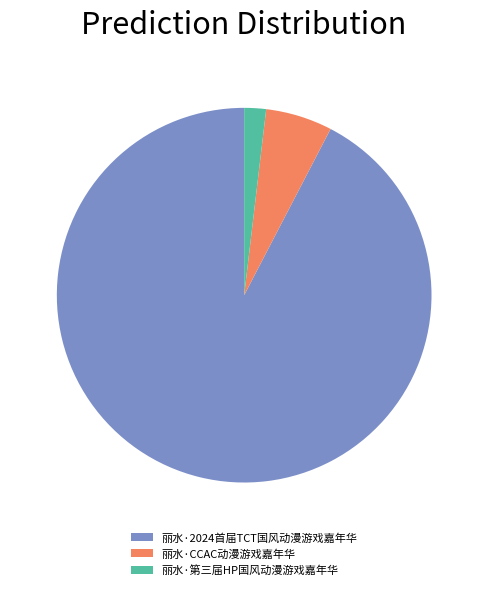

Is the sum of 丽水·2024首届TCT国风动漫游戏嘉年华 and 丽水·第三届HP国风动漫游戏嘉年华 greater than half?

Yes